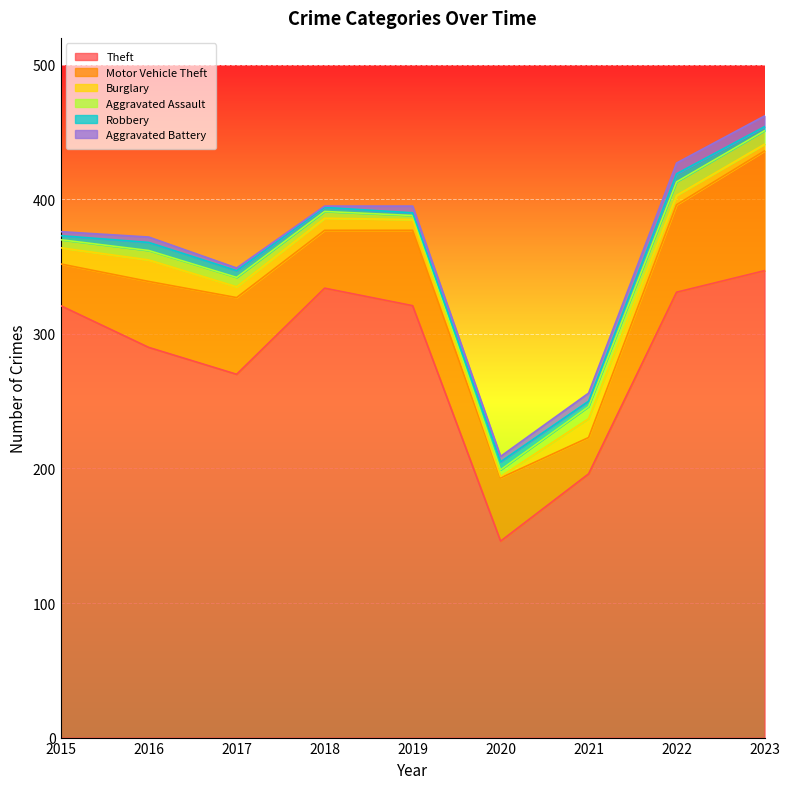

What is the highest value of the Motor Vehicle Theft series?

89